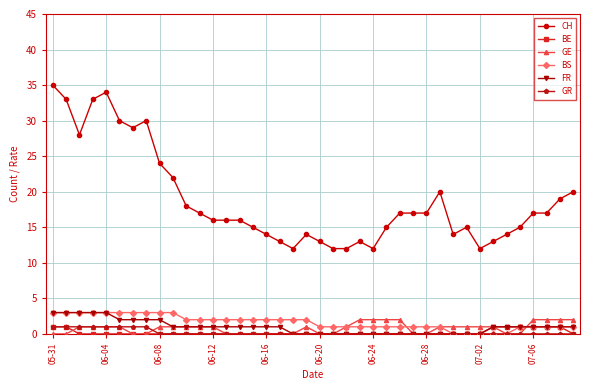

Which series has the widest spread of values?

CH